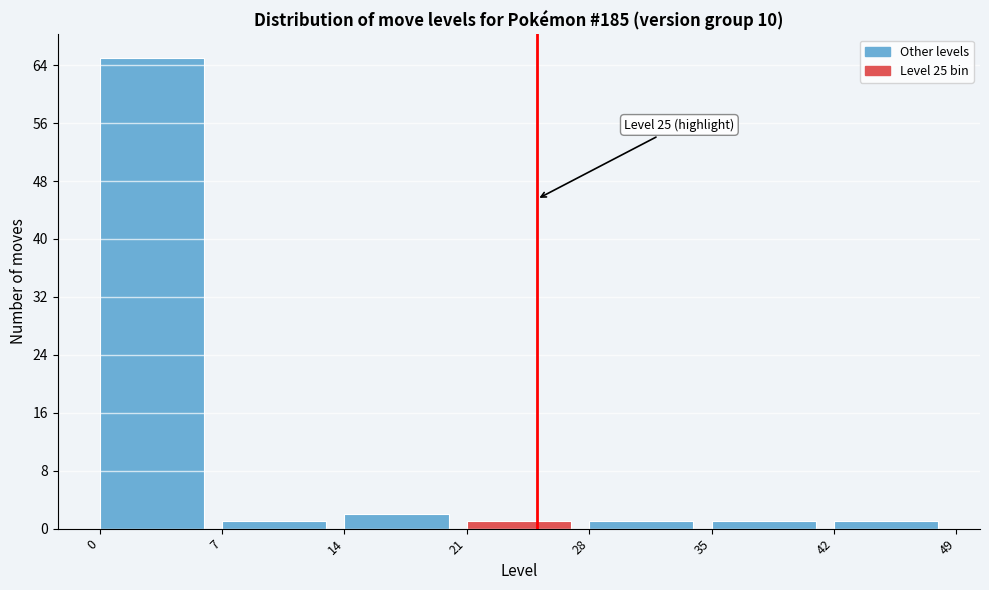

Over which range of the x-axis is the bar tallest?

0 to 7